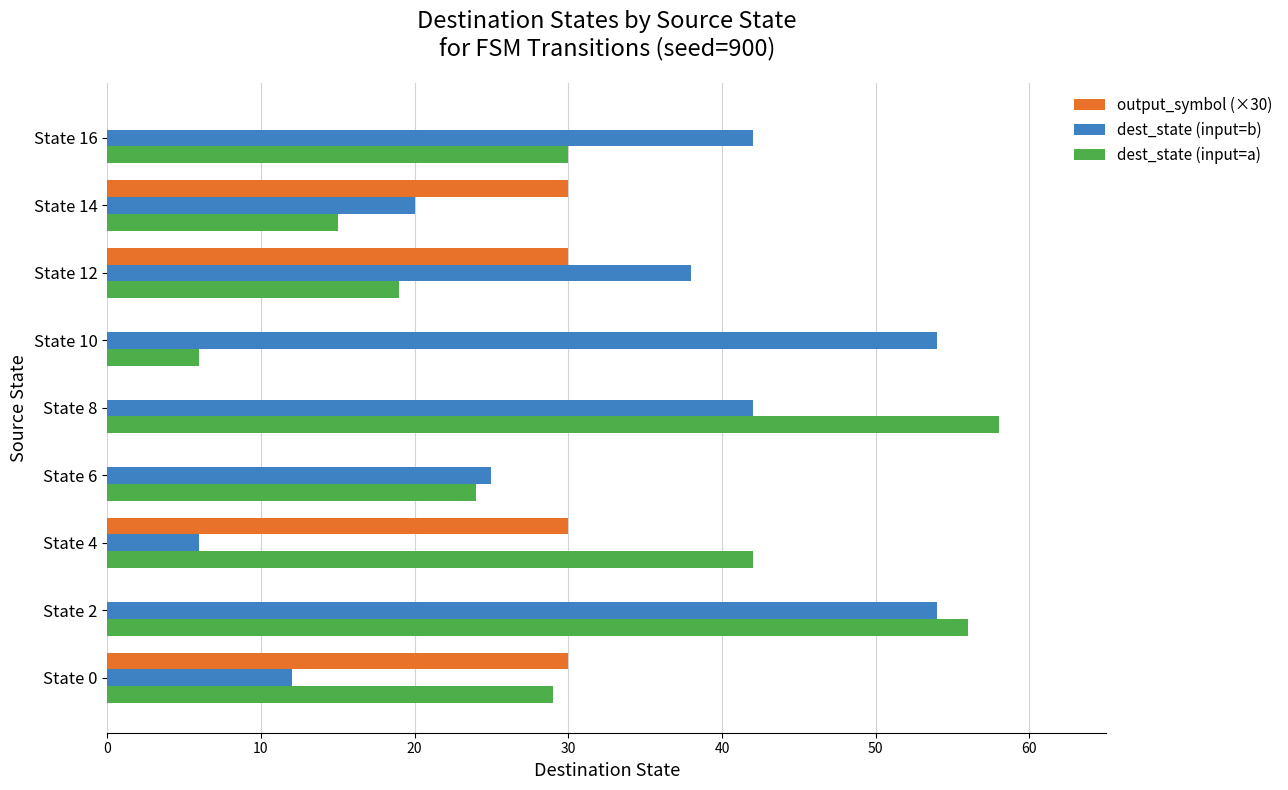

What is the greatest value displayed?

58